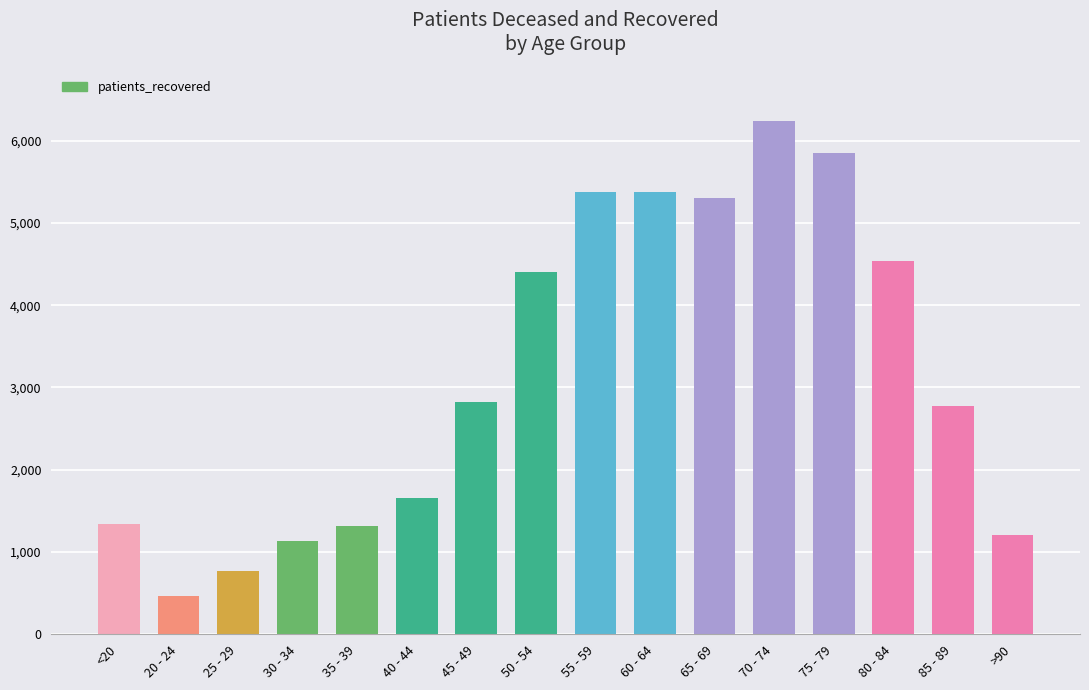

Which has a higher value, 85 - 89 or 80 - 84?

80 - 84